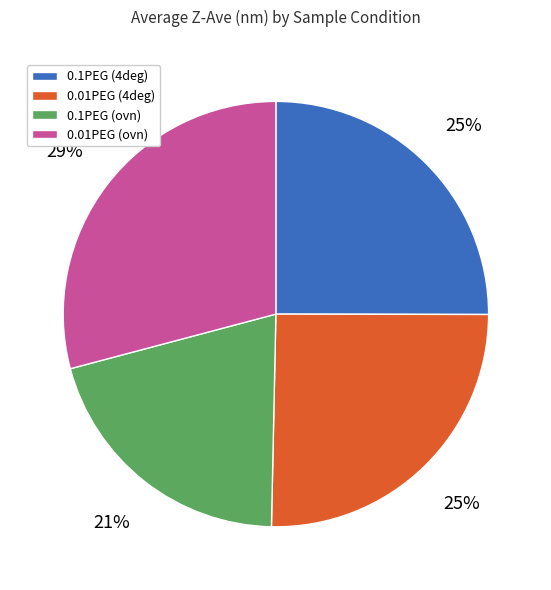

Do 0.1PEG (4deg) and 0.1PEG (ovn) together represent more than half of the pie?

No